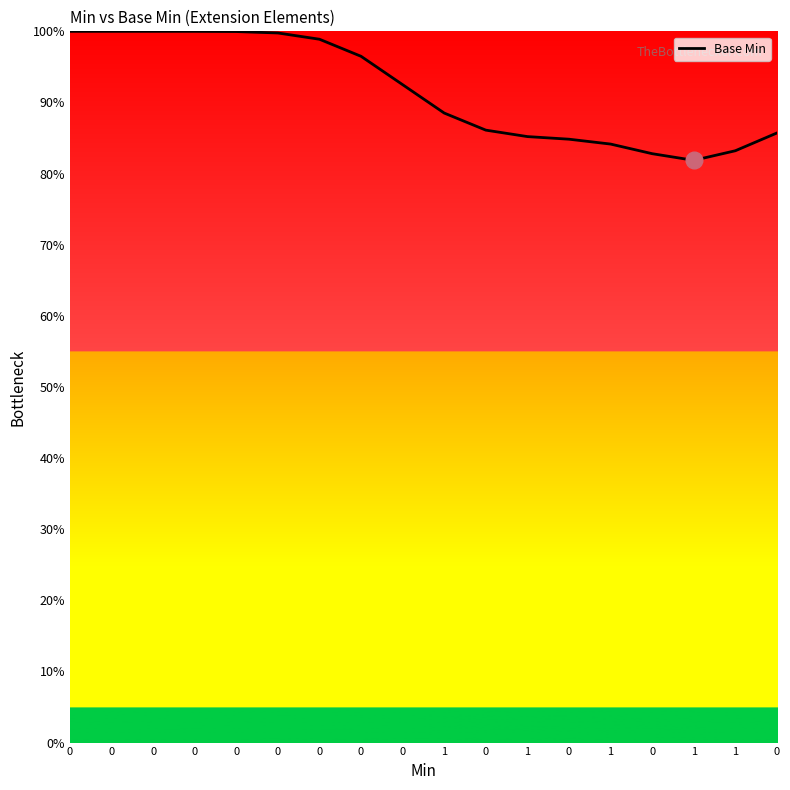

Does the chart display data point markers on the line(s)?

No